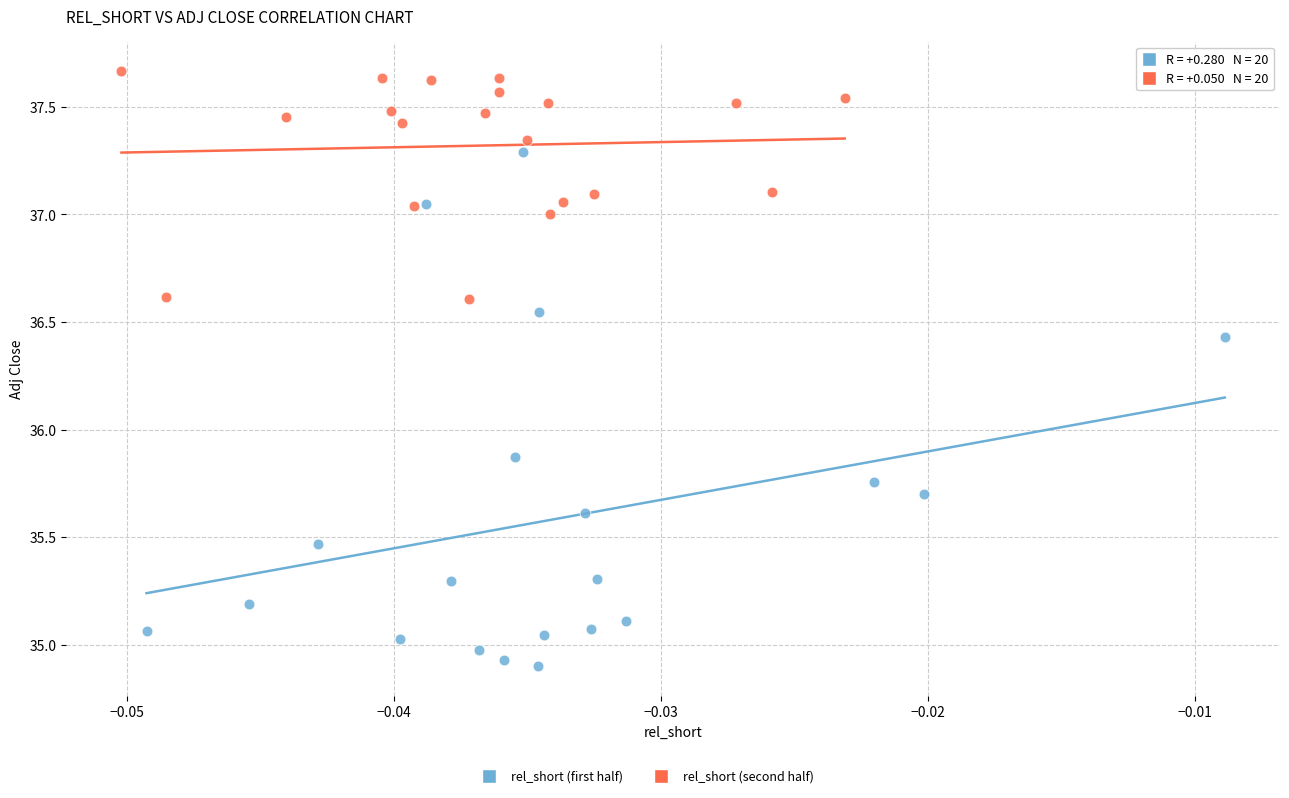

Which series has the widest spread of Y values?

rel_short (first half)